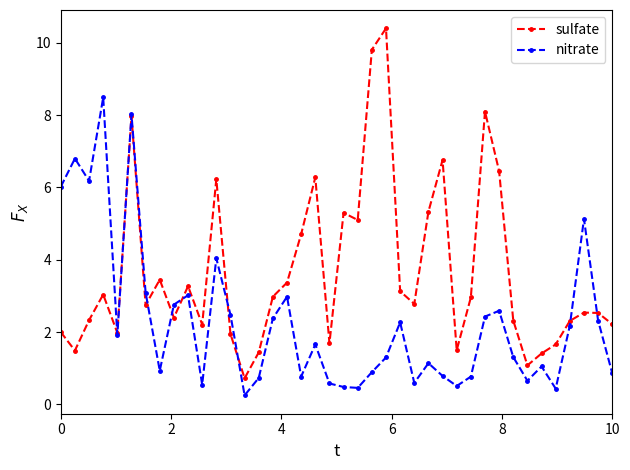

What is the difference between the maximum and second lowest values in the nitrate series?

8.1